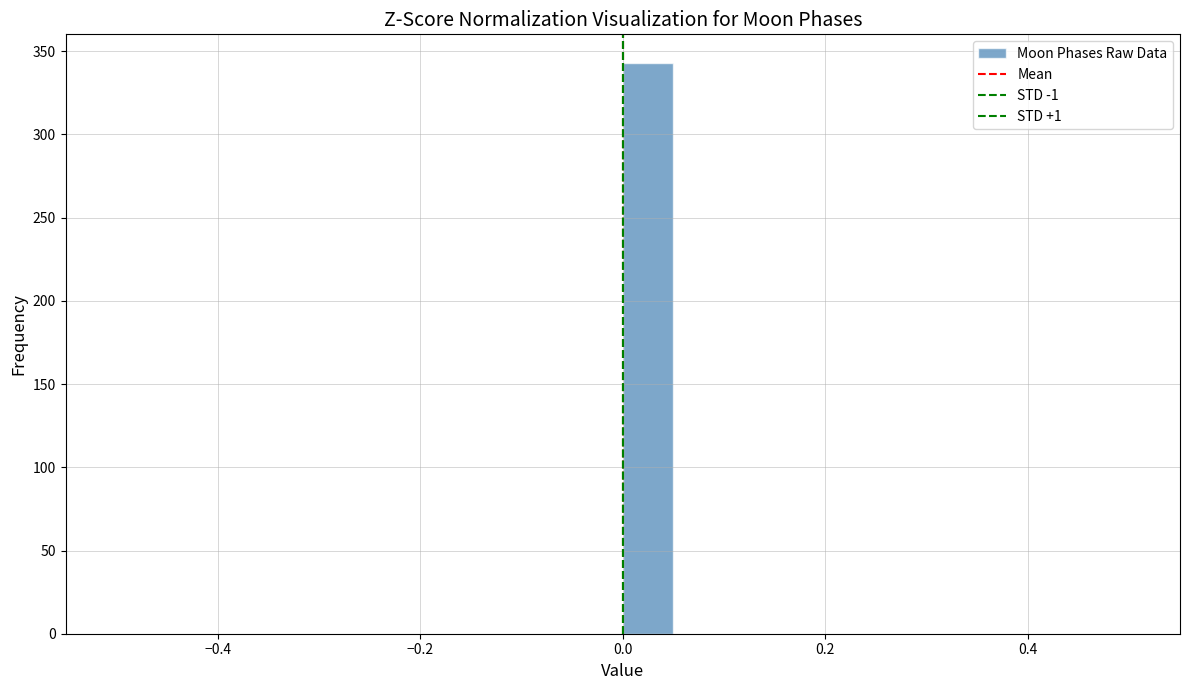

Around what value on the x-axis is the tallest bar? Give the approximate position of its centre, as read against the axis.

0.02